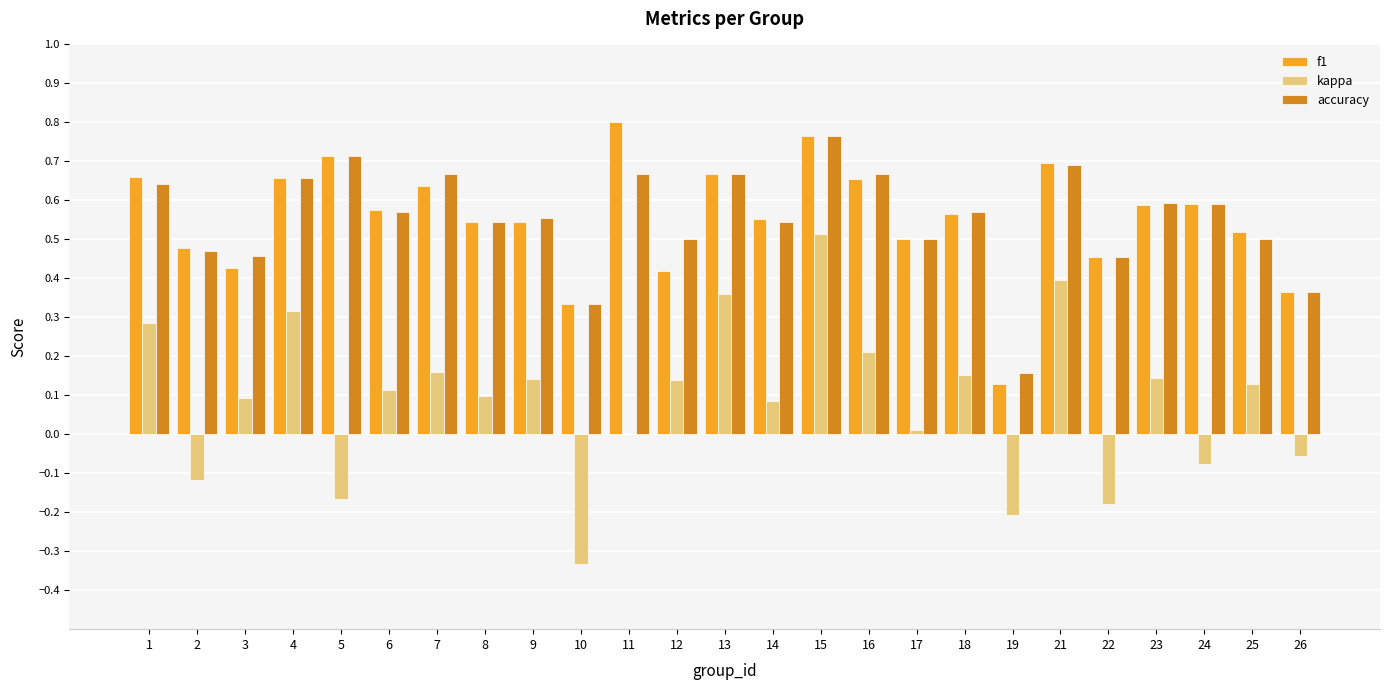

The kappa series shows 0.4 at 1. True or false?

False